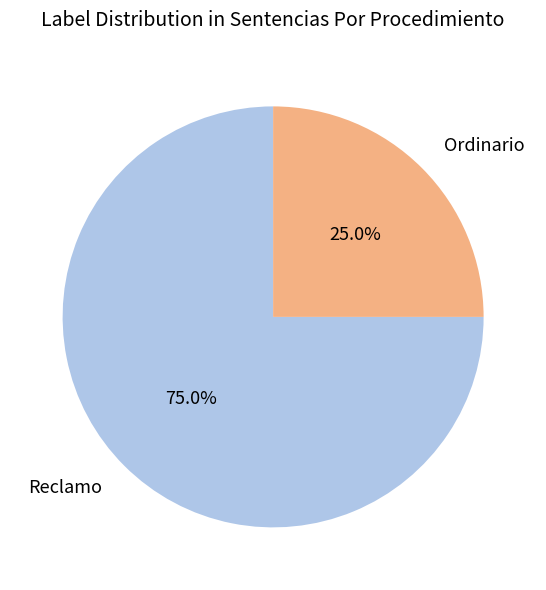

Which category has the biggest portion of the pie?

Reclamo